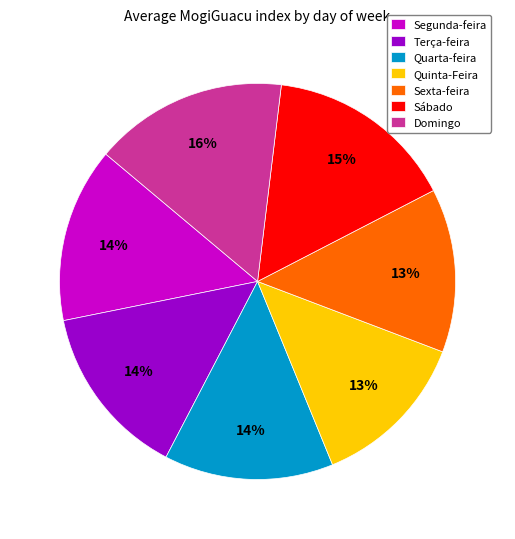

True or false: Quarta-feira accounts for 5% of the total.

False